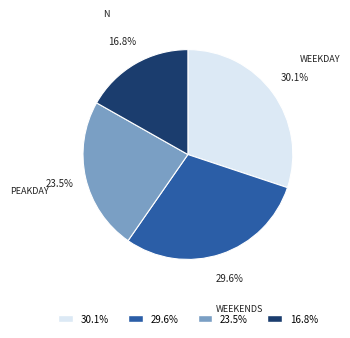

Is there any slice that represents more than half of the pie?

No